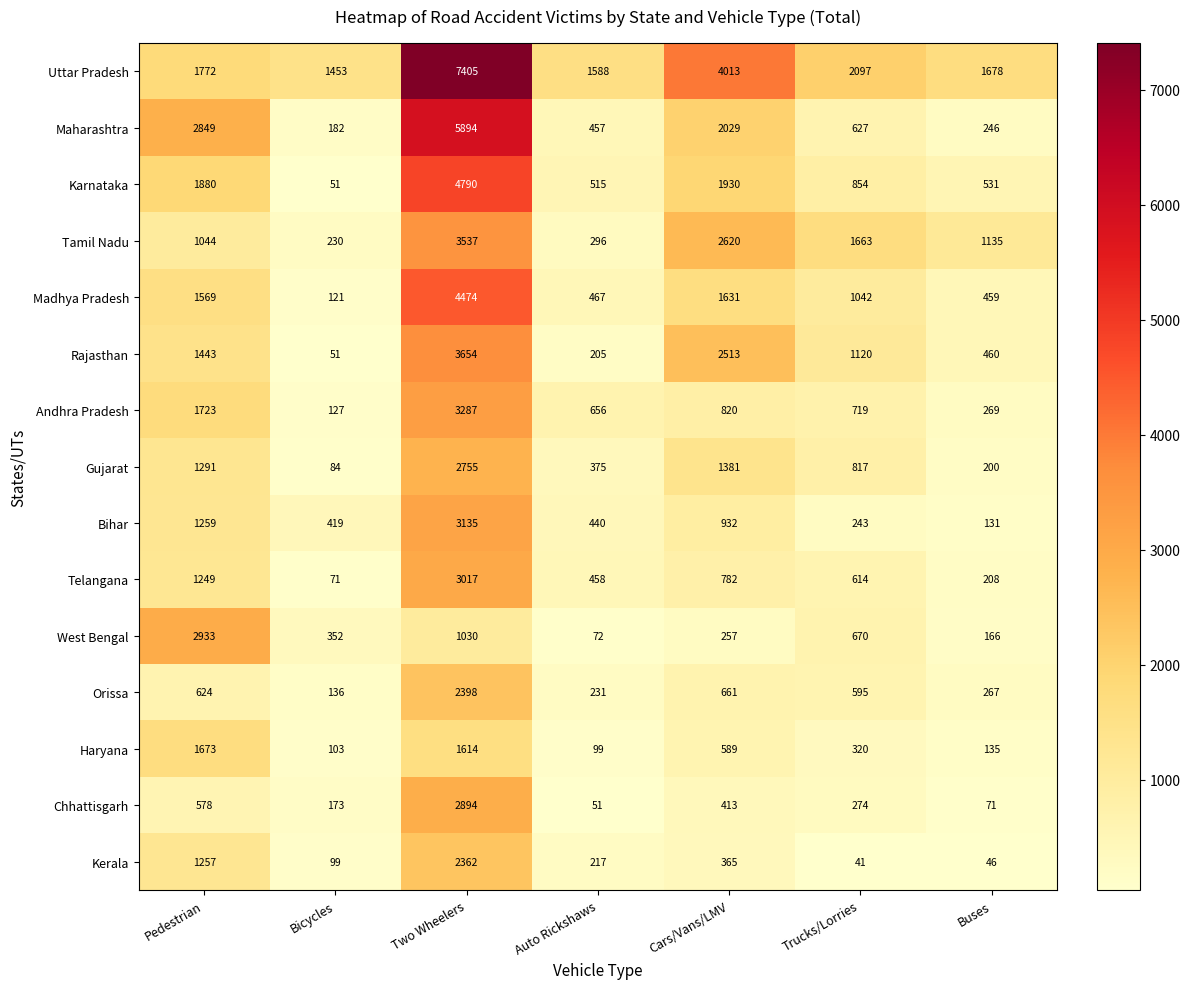

At which label does Tamil Nadu reach its minimum?

Bicycles